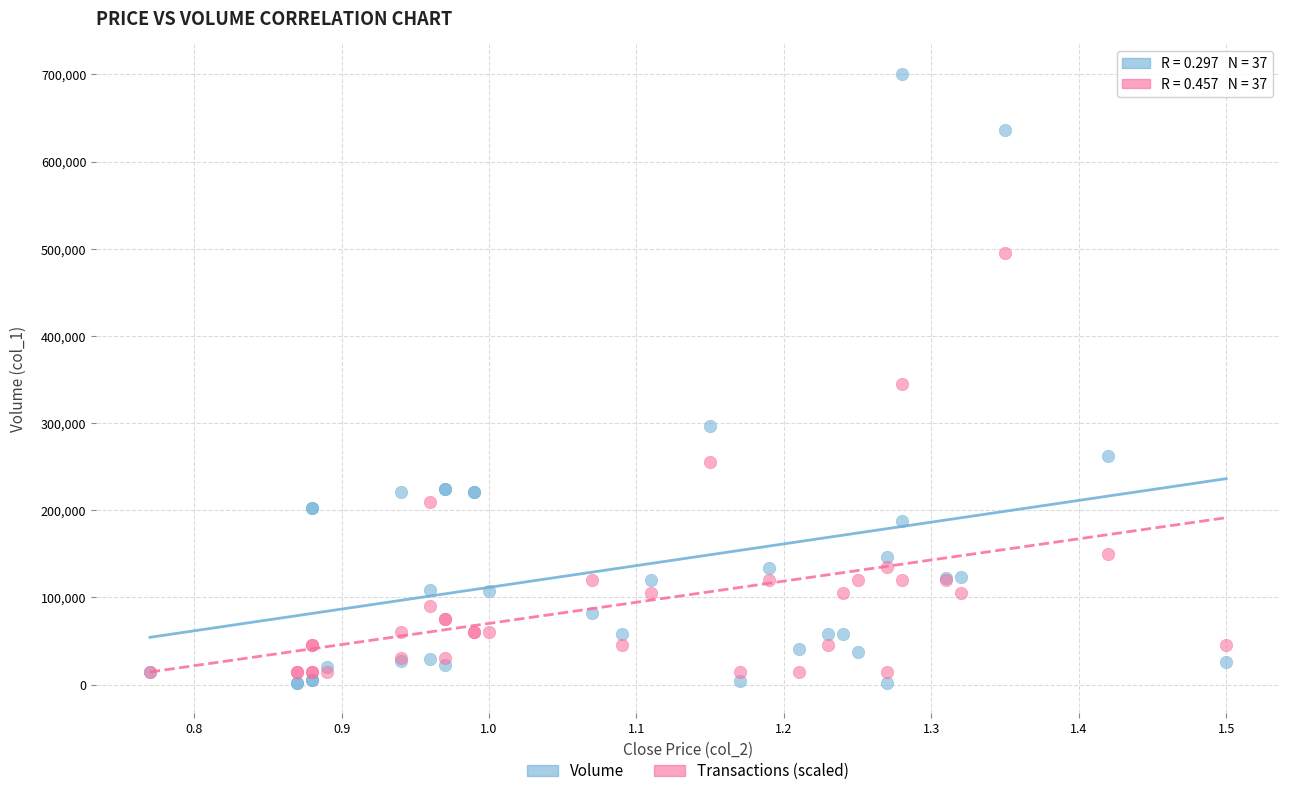

Which series has the largest Y range (max minus min)?

Volume